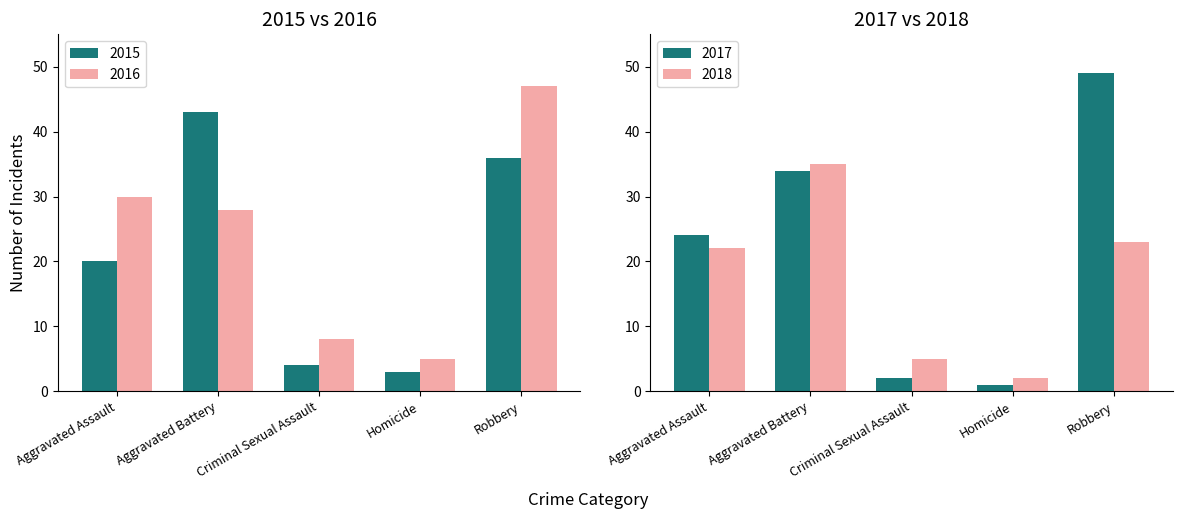

Reading right to left, transcribe all the data shown in this chart.

2015: Robbery=36	Homicide=3	Criminal Sexual Assault=4	Aggravated Battery=43	Aggravated Assault=20
2016: Robbery=47	Homicide=5	Criminal Sexual Assault=8	Aggravated Battery=28	Aggravated Assault=30
2017: Robbery=49	Homicide=1	Criminal Sexual Assault=2	Aggravated Battery=34	Aggravated Assault=24
2018: Robbery=23	Homicide=2	Criminal Sexual Assault=5	Aggravated Battery=35	Aggravated Assault=22